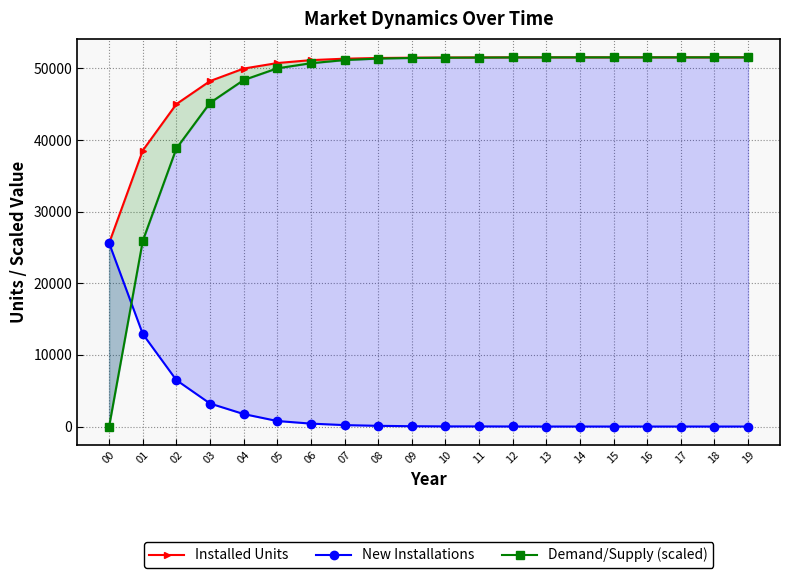

What is the value of the Installed Units point at the 13th from the left?

51537.0